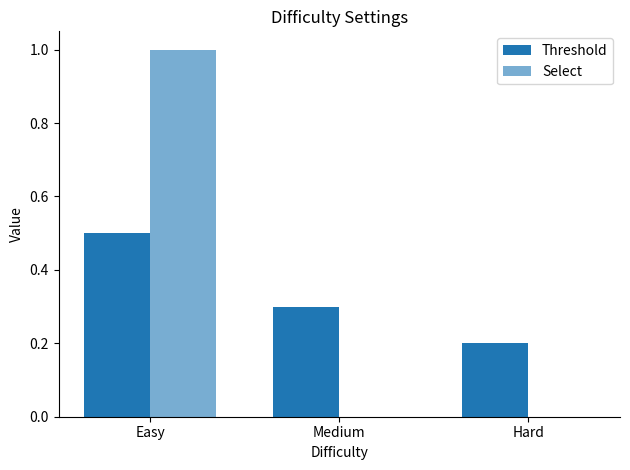

Where is Select nearest to the value 0?

Medium